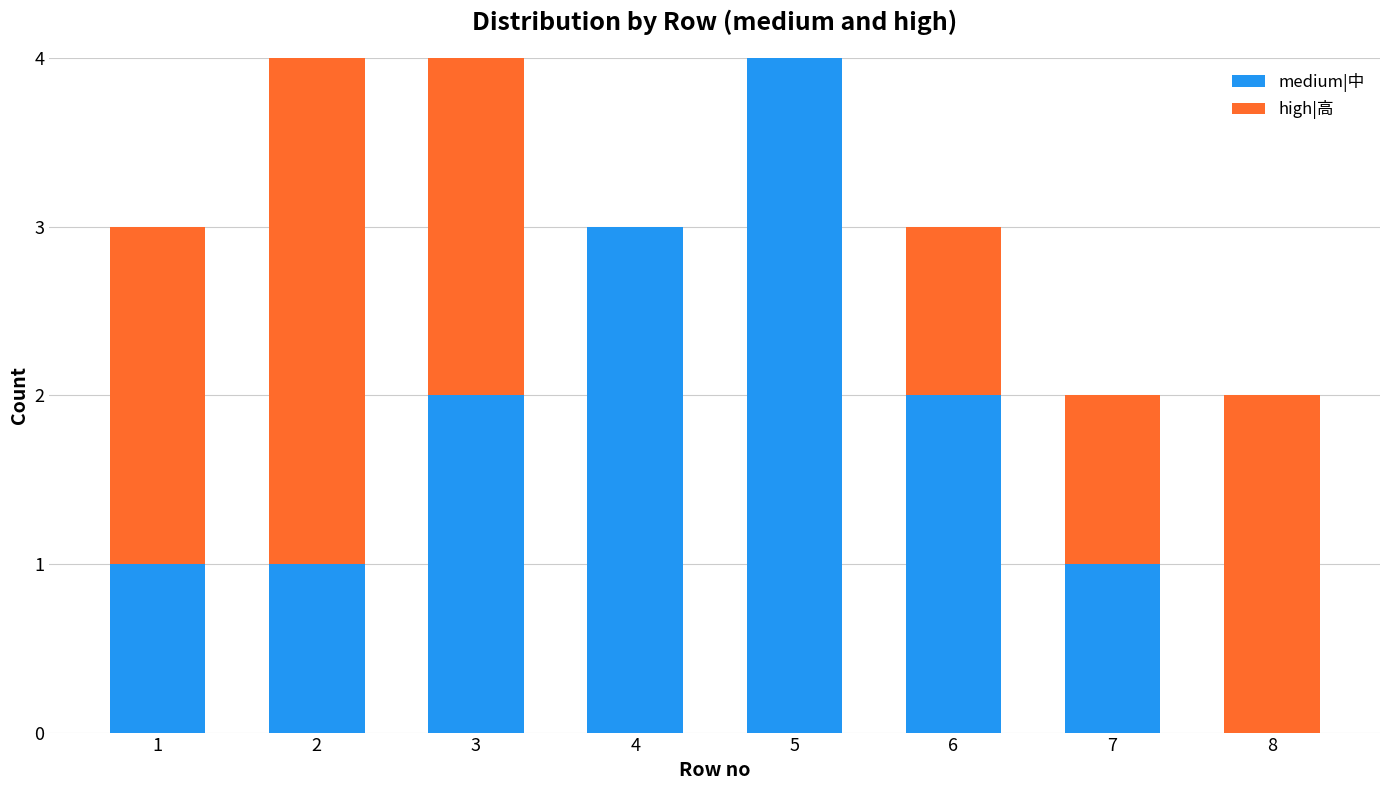

What are all the series names shown in the legend?

medium|中, high|高